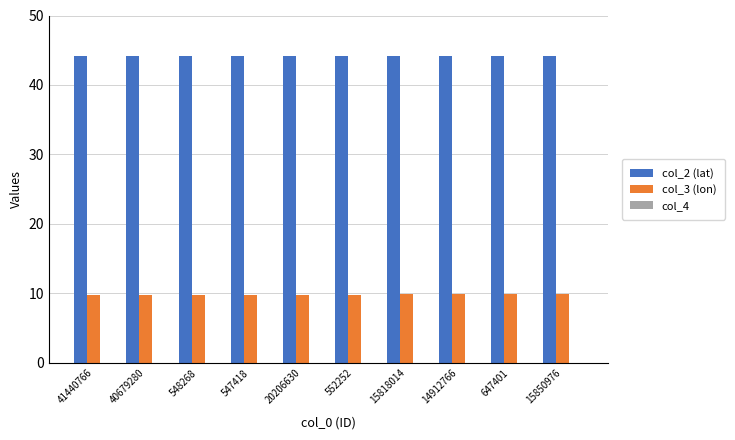

True or false: col_2 (lat) has a value of 44.1 at 20206630.

True